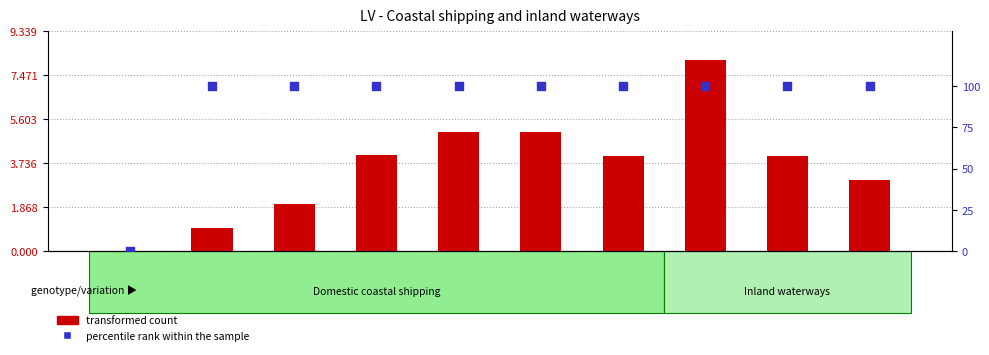

At which category is the sum across all series the highest?

2013